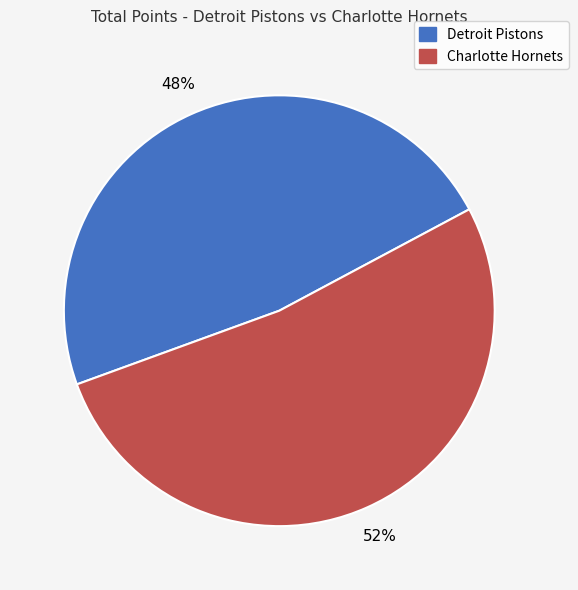

To the nearest percent, what is the difference between the largest and smallest slice percentages?

4%